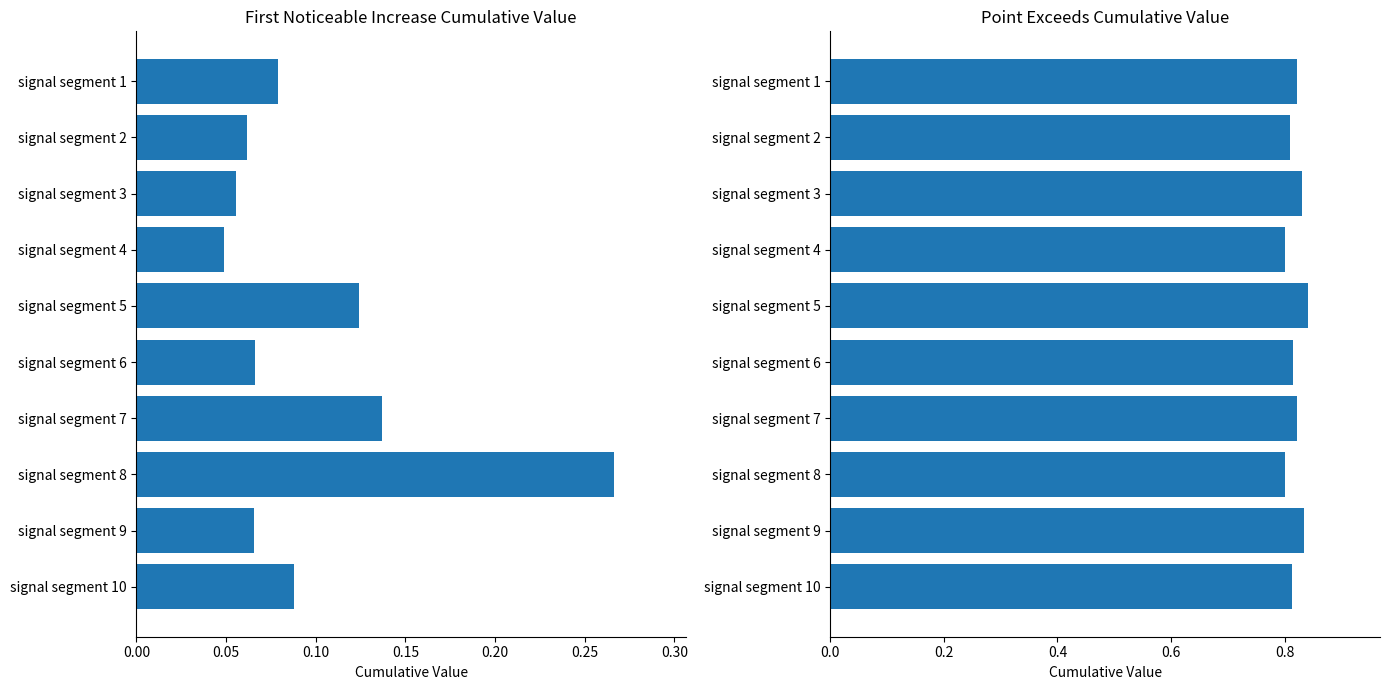

At how many categories does at least one series exceed 0?

10